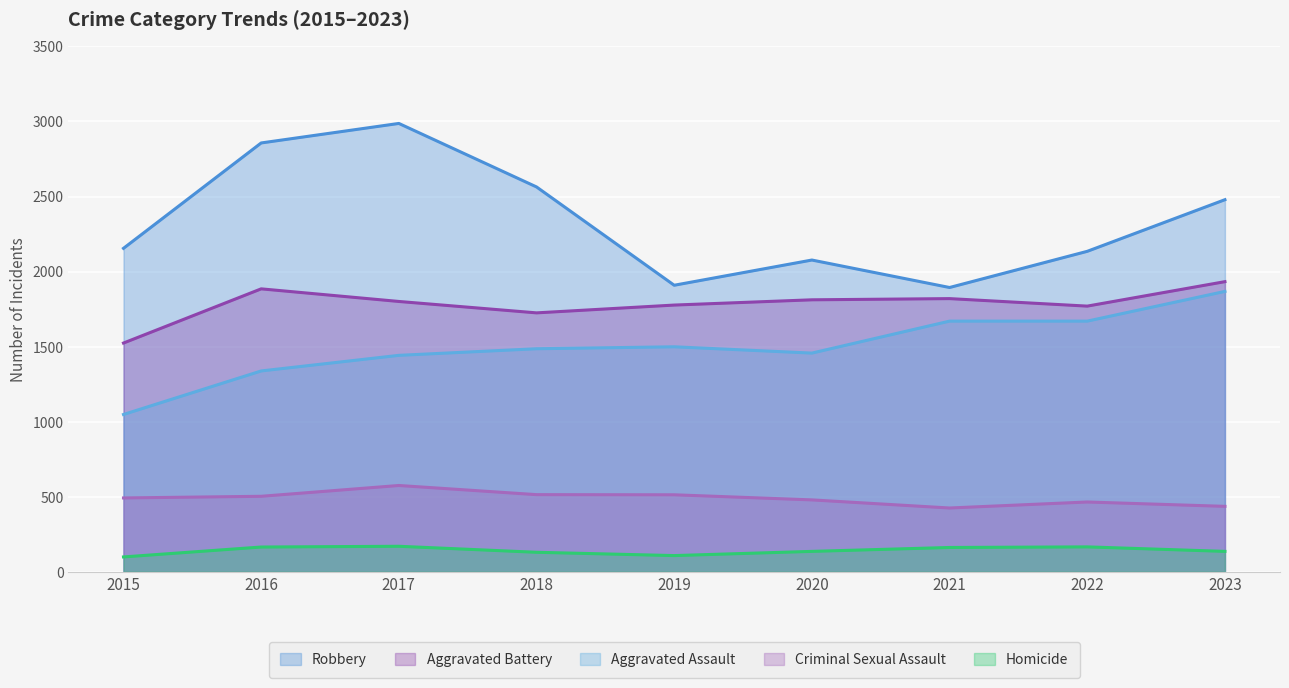

Is the value of Robbery at 2016 greater than the value of Aggravated Assault at 2021?

Yes